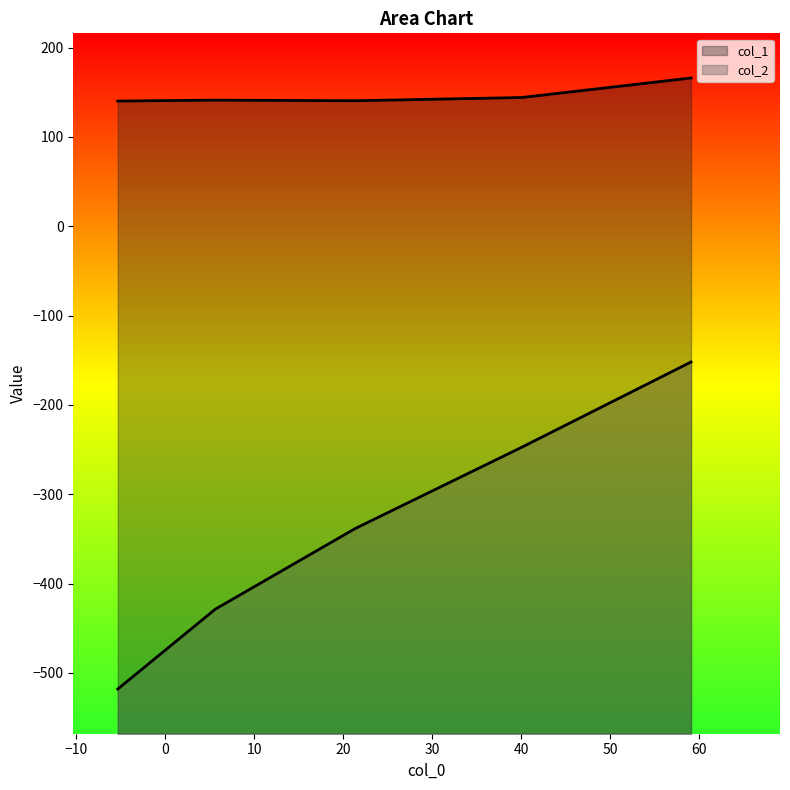

Reading left to right, extract all data points from this chart.

col_1: 140.1	141.2	140.5	144.1	166.0
col_2: -518.1	-428.7	-338.3	-247.4	-152.0